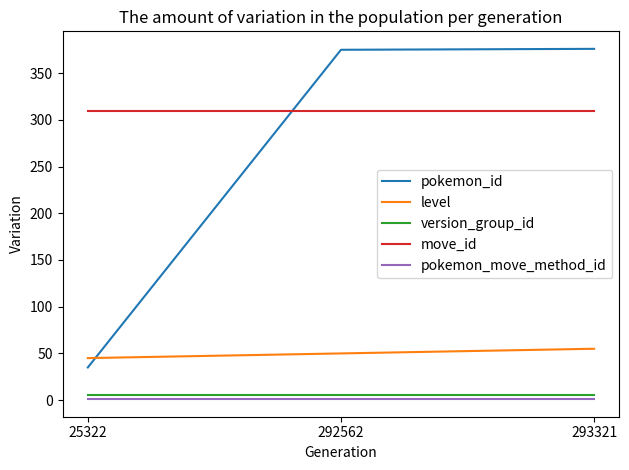

What is the maximum value shown in the chart?

376